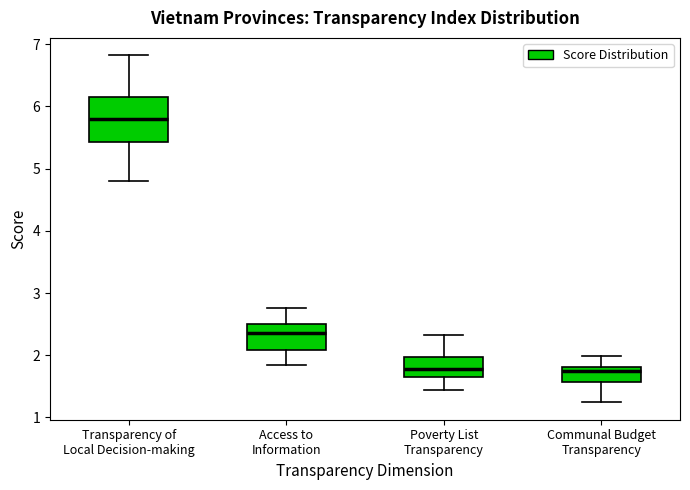

Reading left to right, read every box against the y-axis: the position of its median line, the range the box covers, and the ends of its whiskers. The values are not printed on the chart, so give them approximately, as read against the axis.

Transparency of Local Decision-making: median 5.8, box 5.4 to 6.1, whiskers 4.8 to 6.8
Access to Information: median 2.4, box 2.1 to 2.5, whiskers 1.8 to 2.8
Poverty List Transparency: median 1.8, box 1.6 to 2.0, whiskers 1.4 to 2.3
Communal Budget Transparency: median 1.7, box 1.6 to 1.8, whiskers 1.2 to 2.0